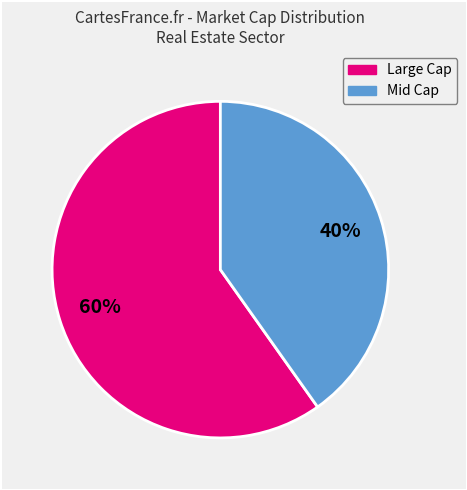

Is there a majority slice in this chart?

Yes